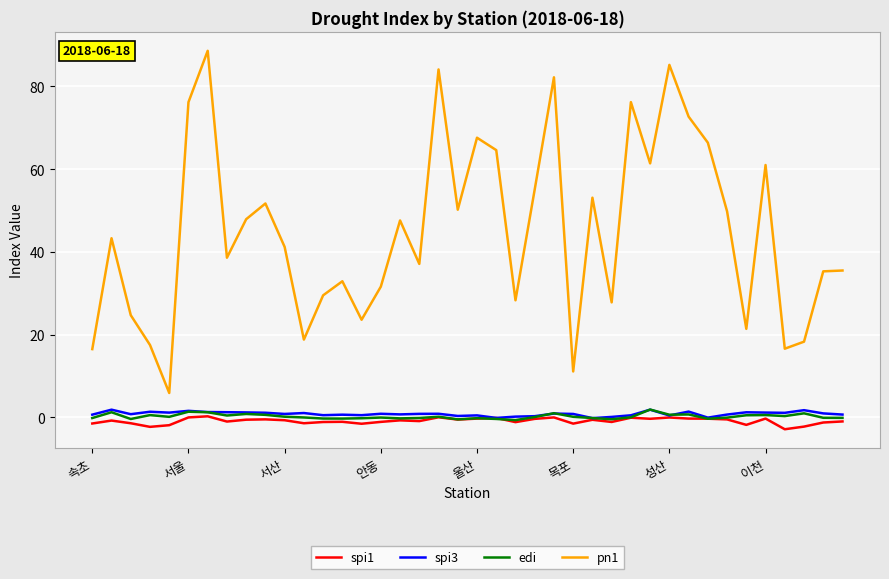

True or false: pn1 and spi1 intersect in this chart.

False